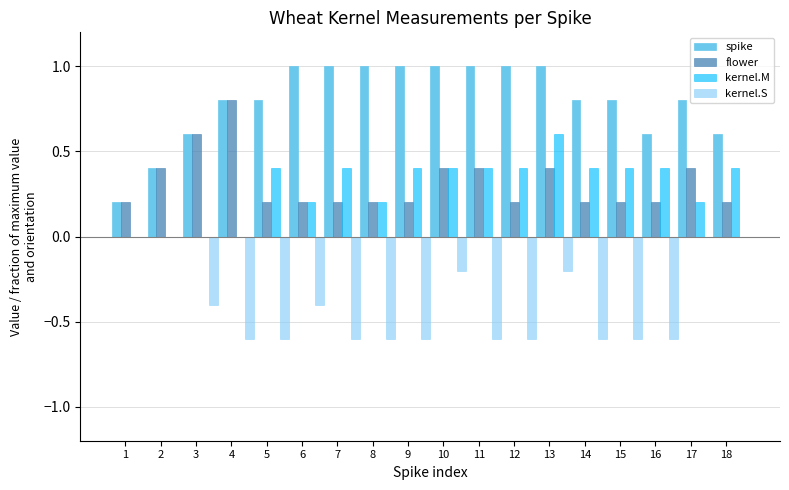

Reading left to right, list all the values displayed in this chart.

spike: 0.2	0.4	0.6	0.8	0.8	1.0	1.0	1.0	1.0	1.0	1.0	1.0	1.0	0.8	0.8	0.6	0.8	0.6
flower: 0.2	0.4	0.6	0.8	0.2	0.2	0.2	0.2	0.2	0.4	0.4	0.2	0.4	0.2	0.2	0.2	0.4	0.2
kernel.M: 0.0	0.0	0.0	0.0	0.4	0.2	0.4	0.2	0.4	0.4	0.4	0.4	0.6	0.4	0.4	0.4	0.2	0.4
kernel.S: 0.0	0.0	-0.4	-0.6	-0.6	-0.4	-0.6	-0.6	-0.6	-0.2	-0.6	-0.6	-0.2	-0.6	-0.6	-0.6	0.0	0.0